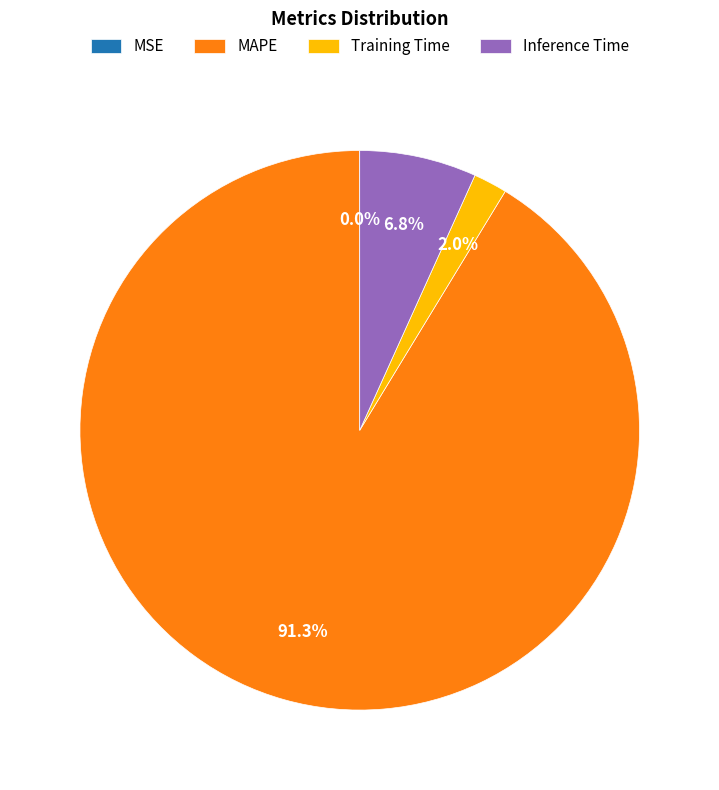

How much of the chart is everything except Training Time?

98.0%